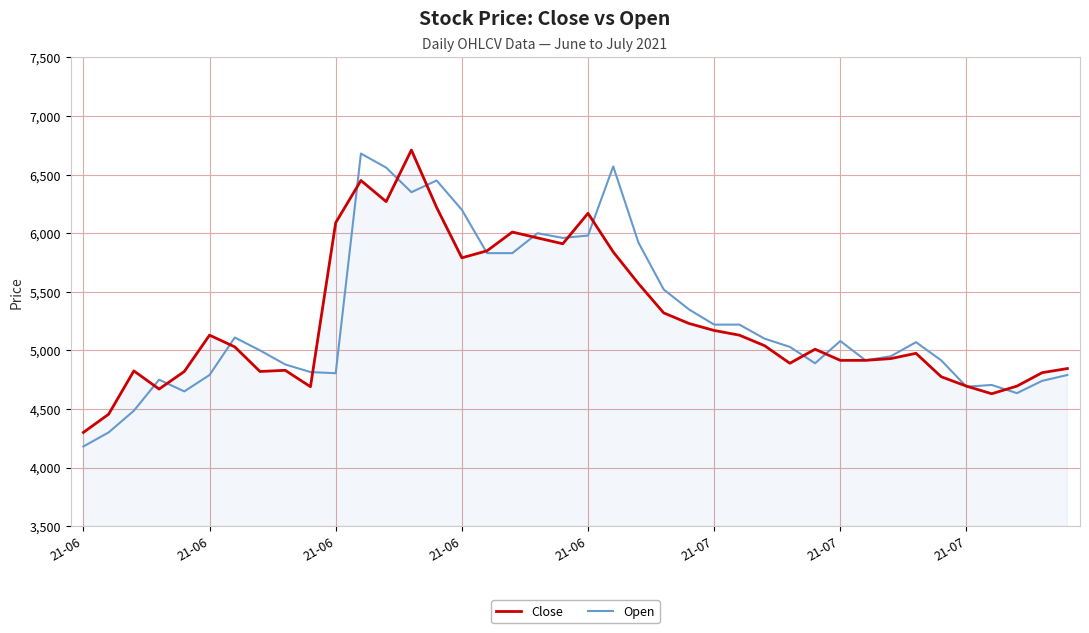

Is this an area chart (filled region under the line)?

No